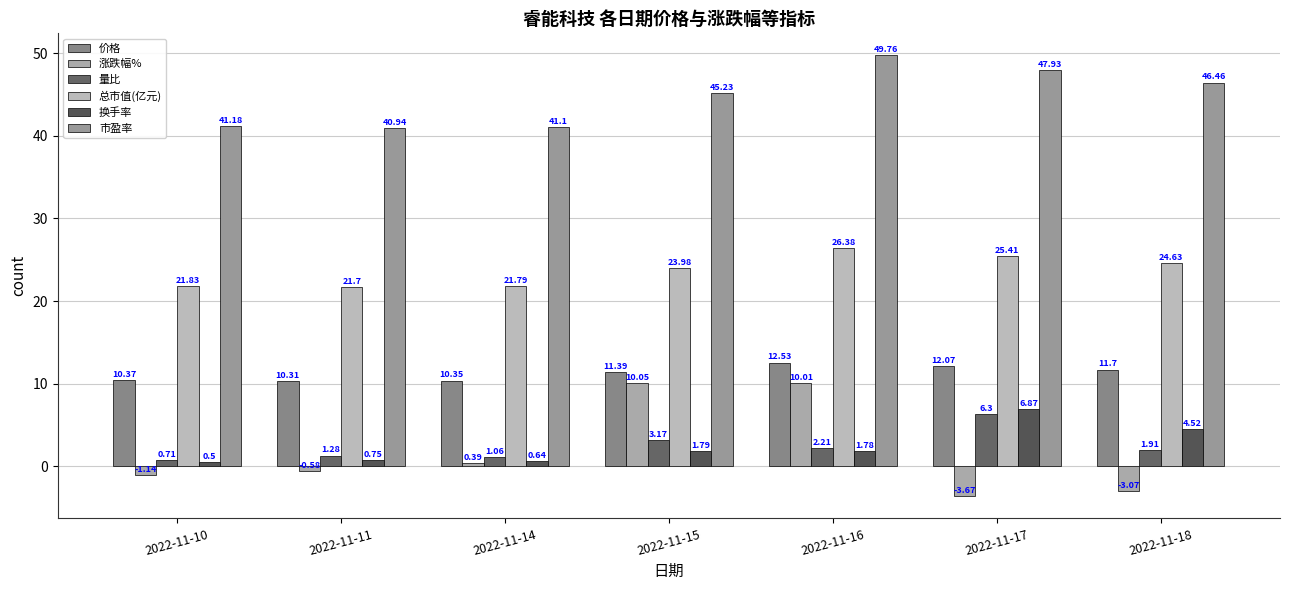

What is the greatest value displayed?

49.8